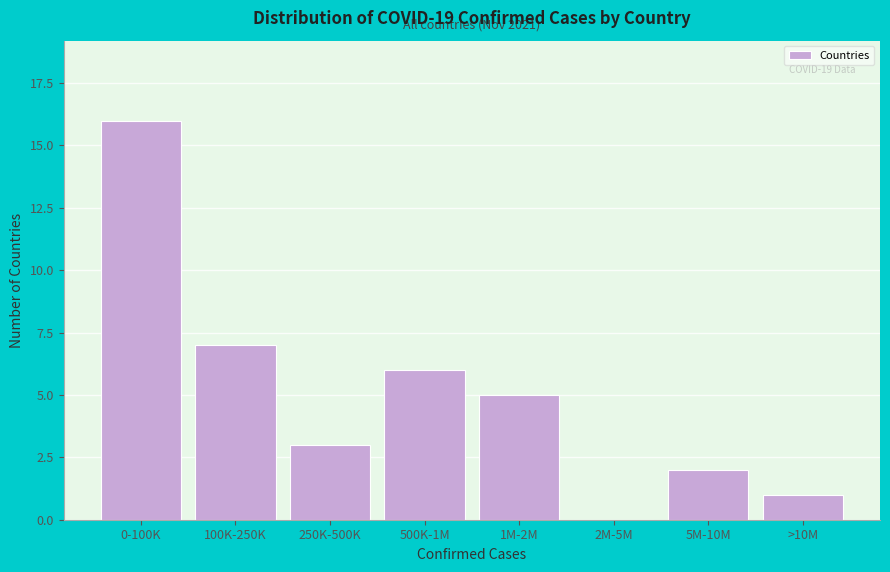

Reading left to right, list all the values displayed in this chart.

0-100K=16	100K-250K=7	250K-500K=3	500K-1M=6	1M-2M=5	2M-5M=0	5M-10M=2	>10M=1